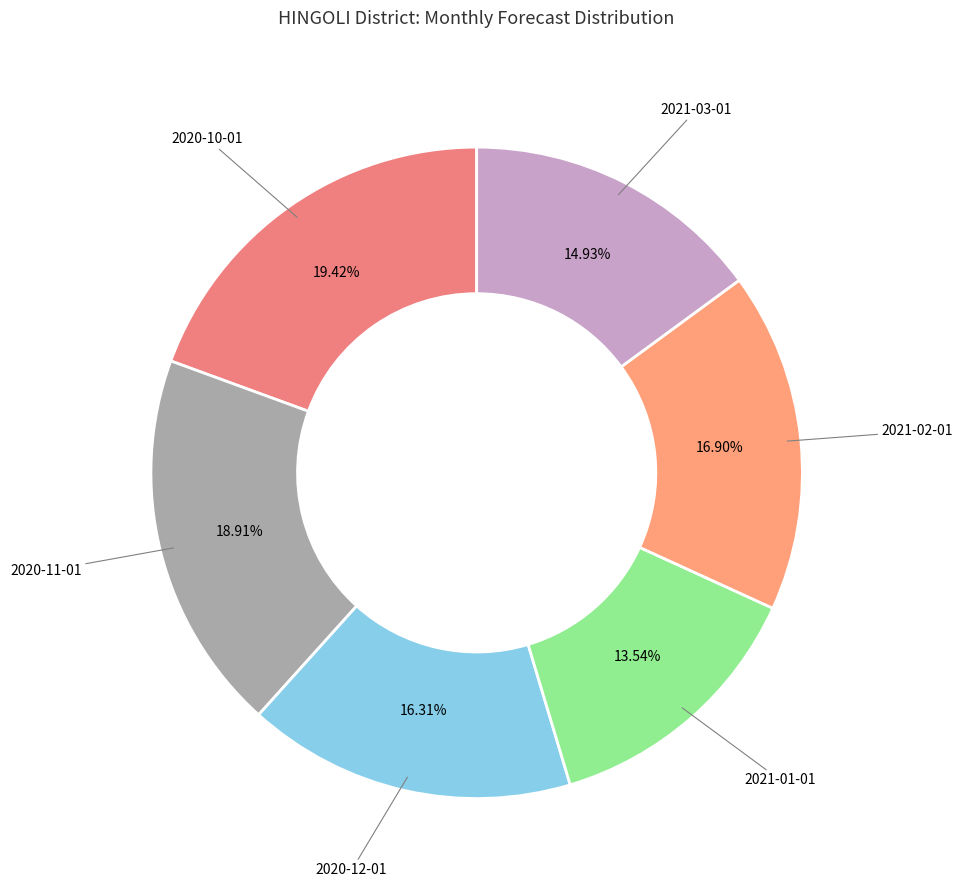

To the nearest percent, what is the difference between the largest and smallest slice percentages?

6%